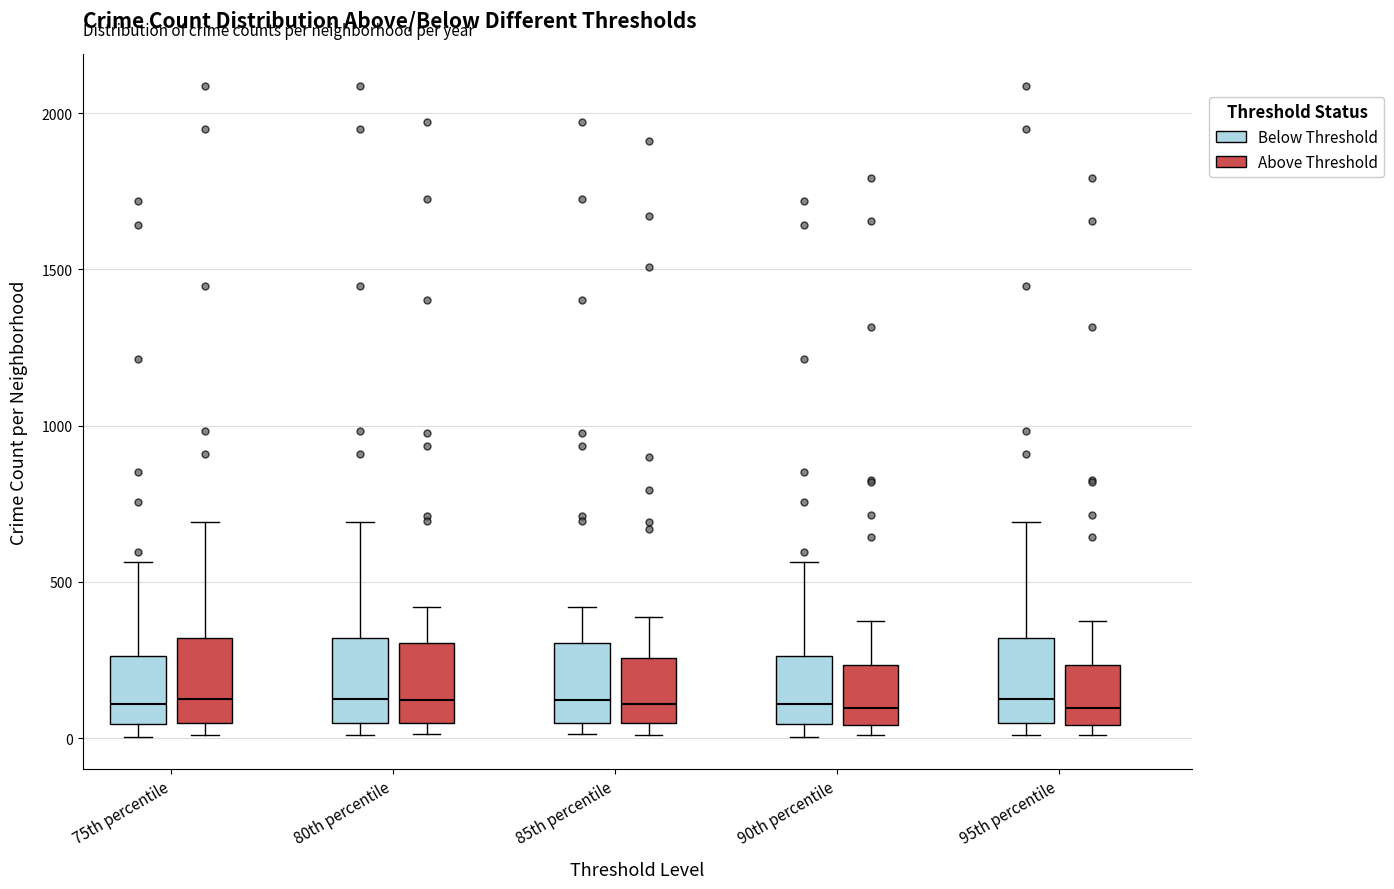

Reading left to right, read every box against the y-axis: the position of its median line, the range the box covers, and the ends of its whiskers. The values are not printed on the chart, so give them approximately, as read against the axis.

75th percentile (Below Threshold): median 100, box 50 to 250, whiskers 0 to 550
75th percentile (Above Threshold): median 150, box 50 to 300, whiskers 0 to 700
80th percentile (Below Threshold): median 150, box 50 to 300, whiskers 0 to 700
80th percentile (Above Threshold): median 100, box 50 to 300, whiskers 0 to 400
85th percentile (Below Threshold): median 100, box 50 to 300, whiskers 0 to 400
85th percentile (Above Threshold): median 100, box 50 to 250, whiskers 0 to 400
90th percentile (Below Threshold): median 100, box 50 to 250, whiskers 0 to 550
90th percentile (Above Threshold): median 100, box 50 to 250, whiskers 0 to 400
95th percentile (Below Threshold): median 150, box 50 to 300, whiskers 0 to 700
95th percentile (Above Threshold): median 100, box 50 to 250, whiskers 0 to 400